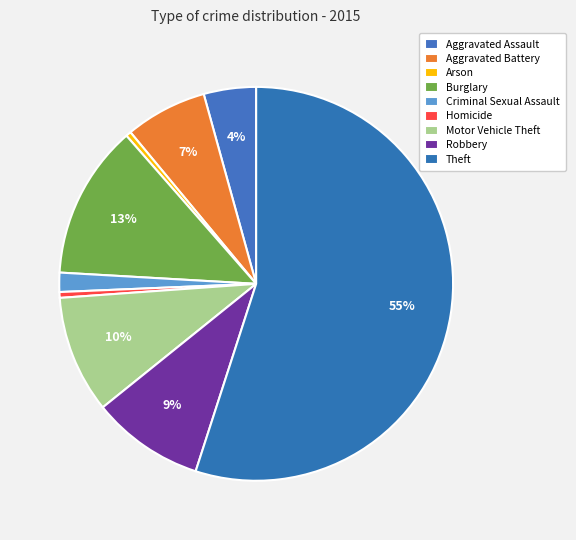

Which slice represents more than half of the pie?

Theft